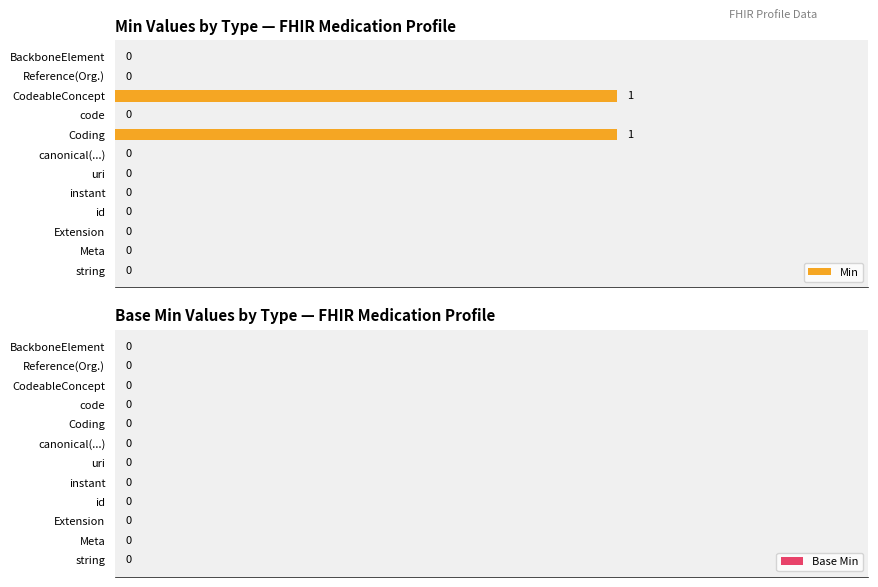

True or false: the data shows 0 at uri.

True